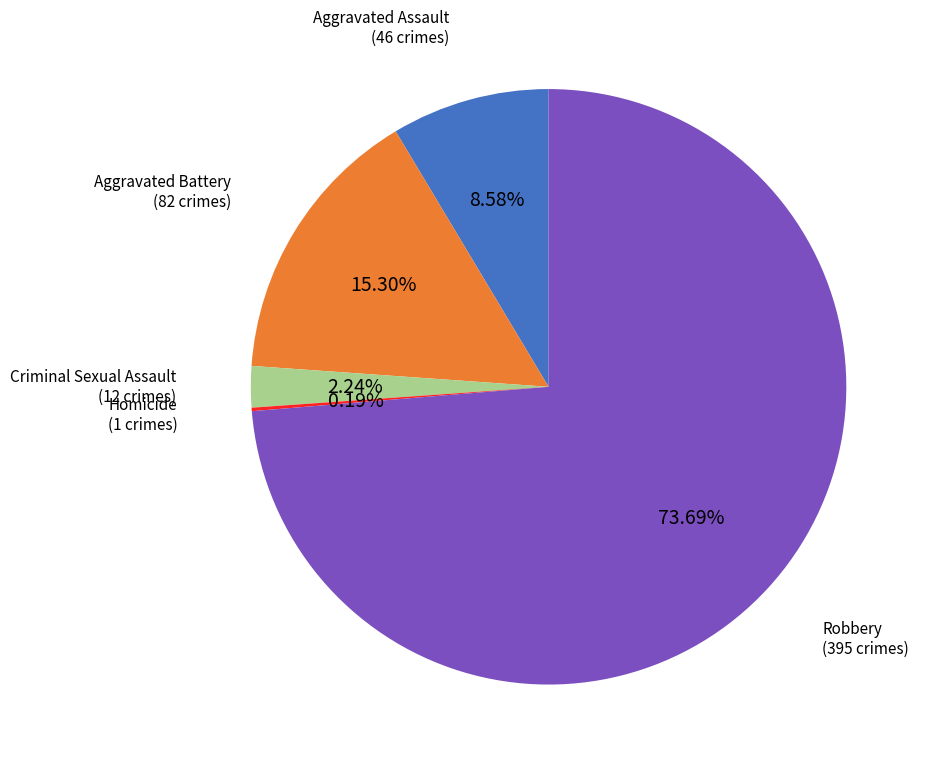

Is there any slice that represents more than half of the pie?

Yes